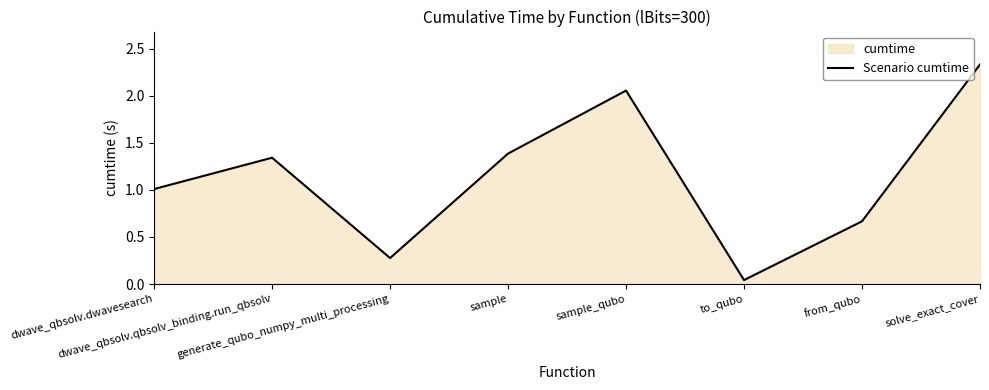

The value at from_qubo is 0.7. True or false?

True